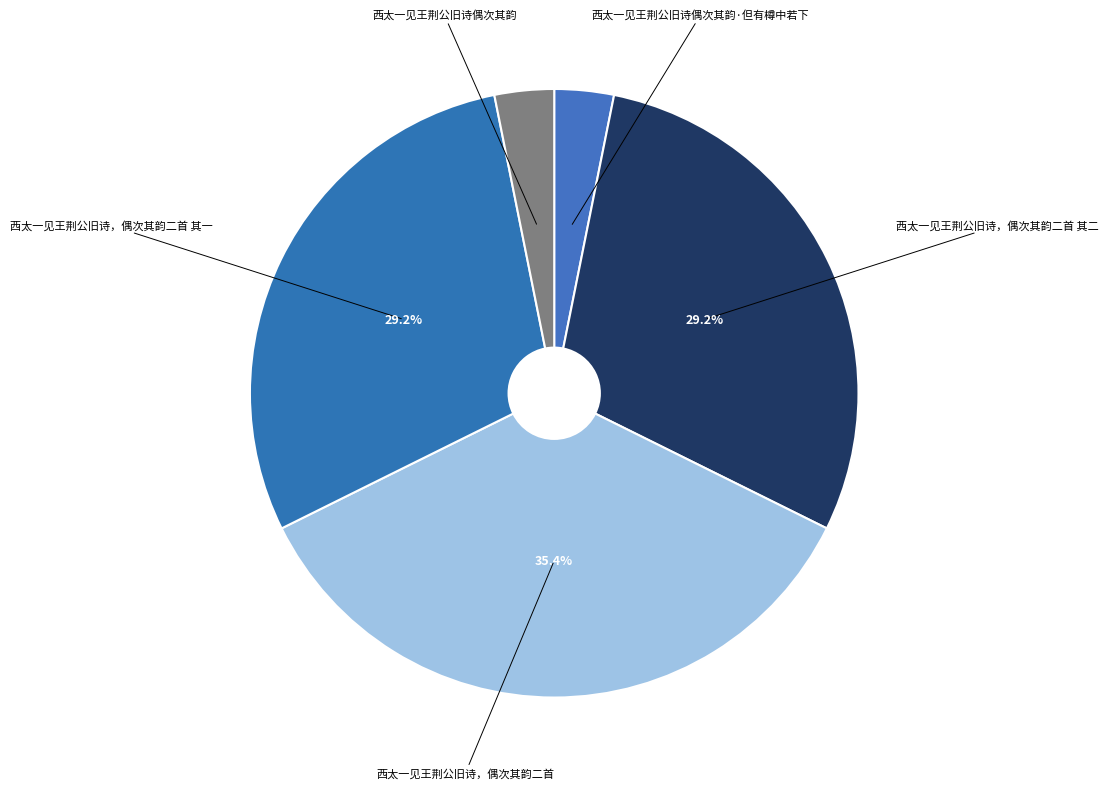

How many segments does this pie chart have?

5